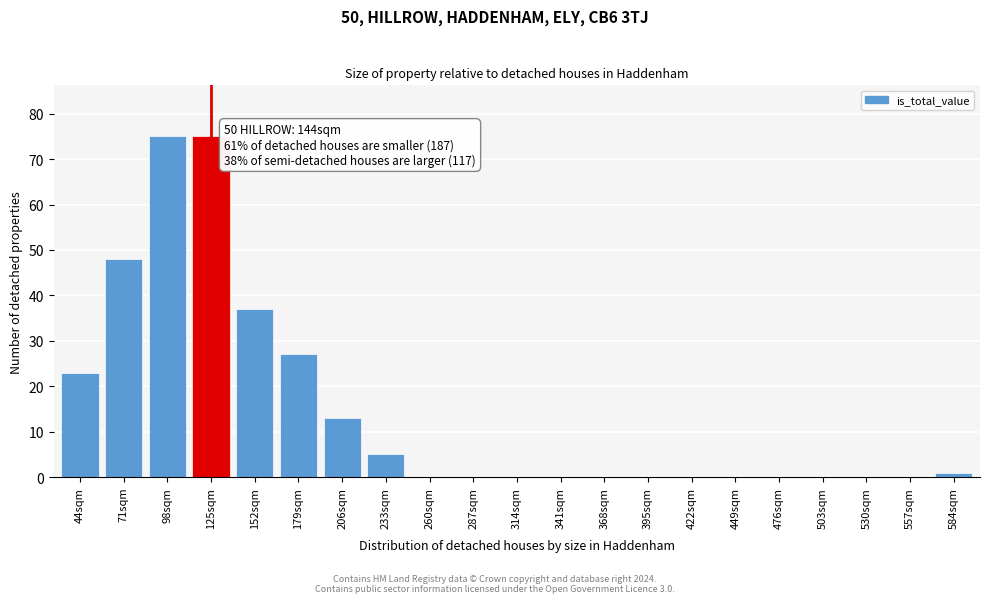

Reading left to right, transcribe all the data shown in this chart.

44sqm=23	71sqm=48	98sqm=75	125sqm=75	152sqm=37	179sqm=27	206sqm=13	233sqm=5	260sqm=0	287sqm=0	314sqm=0	341sqm=0	368sqm=0	395sqm=0	422sqm=0	449sqm=0	476sqm=0	503sqm=0	530sqm=0	557sqm=0	584sqm=1